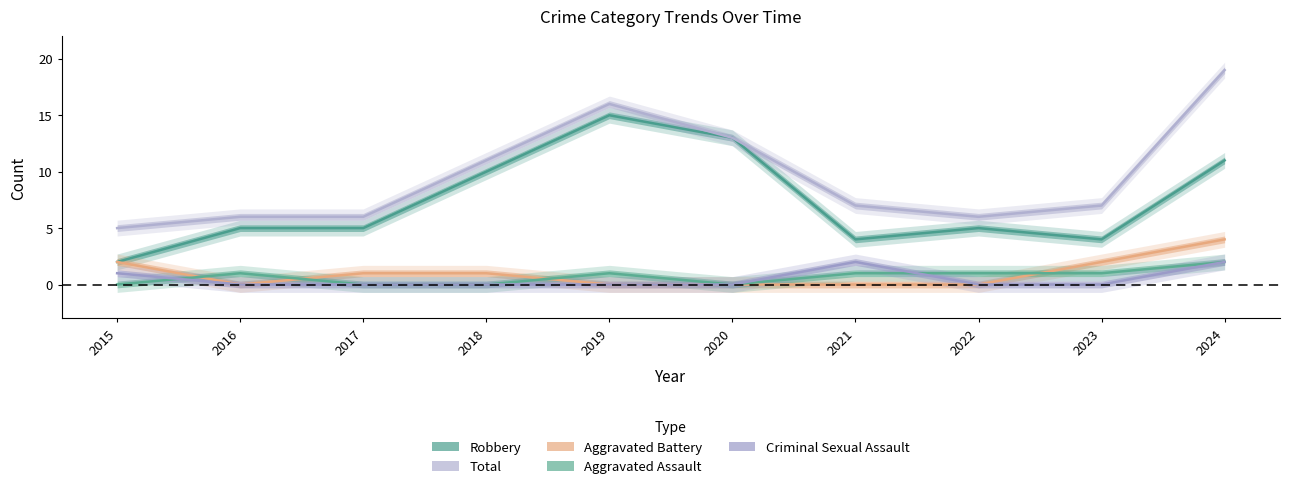

How many data points does each series have?

10